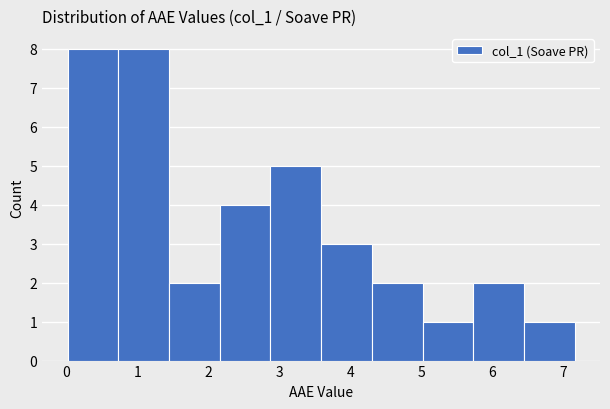

Reading left to right, transcribe this chart: for each bar, give the range it covers on the x-axis and its height. Neither the bar edges nor the heights are printed on the chart, so give them approximately, as read against the axes.

0.0 to 0.7: 8
0.7 to 1.4: 8
1.4 to 2.2: 2
2.2 to 2.9: 4
2.9 to 3.6: 5
3.6 to 4.3: 3
4.3 to 5.0: 2
5.0 to 5.7: 1
5.7 to 6.4: 2
6.4 to 7.2: 1